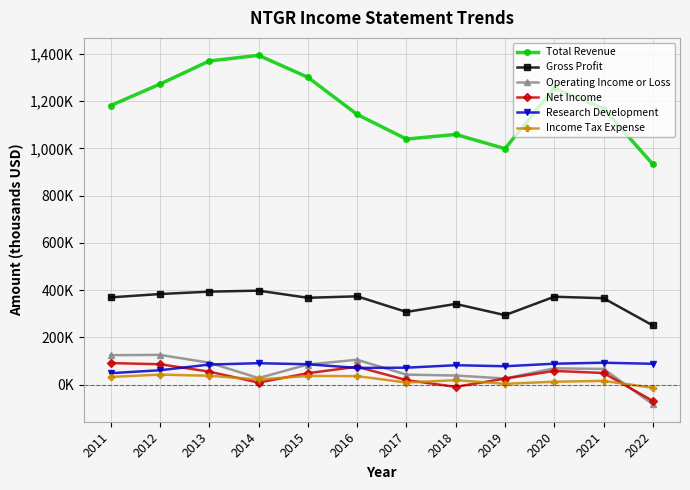

At which label does Total Revenue reach its minimum?

2022